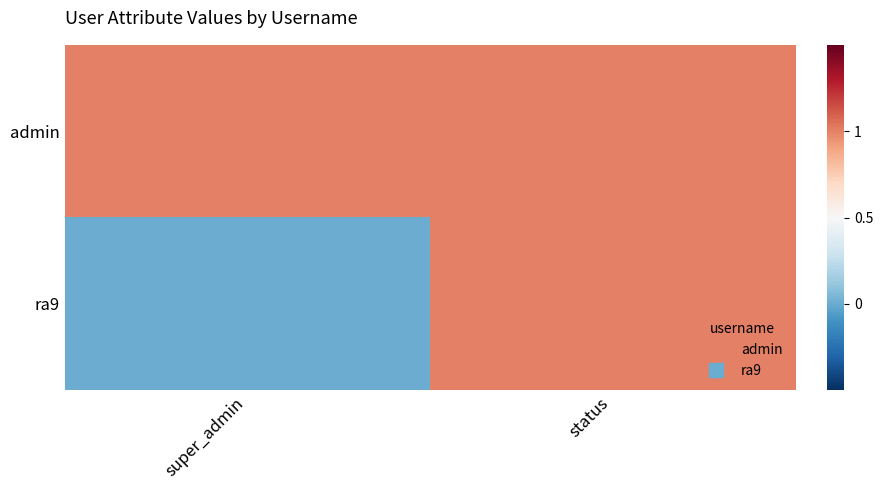

Reading left to right, list all the values displayed in this chart.

admin: super_admin=1	status=1
ra9: super_admin=0	status=1